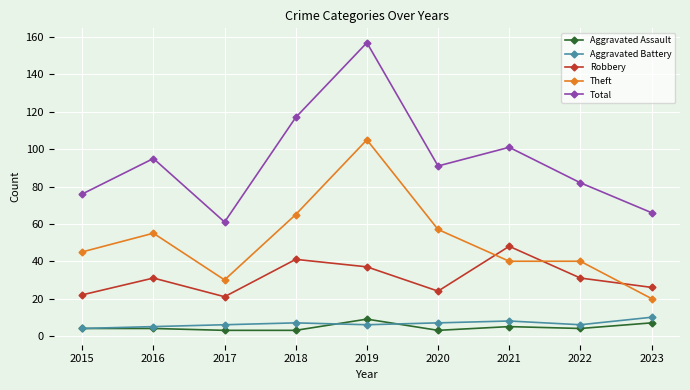

Is the value of Total at 2018 greater than the value of Theft at 2016?

Yes